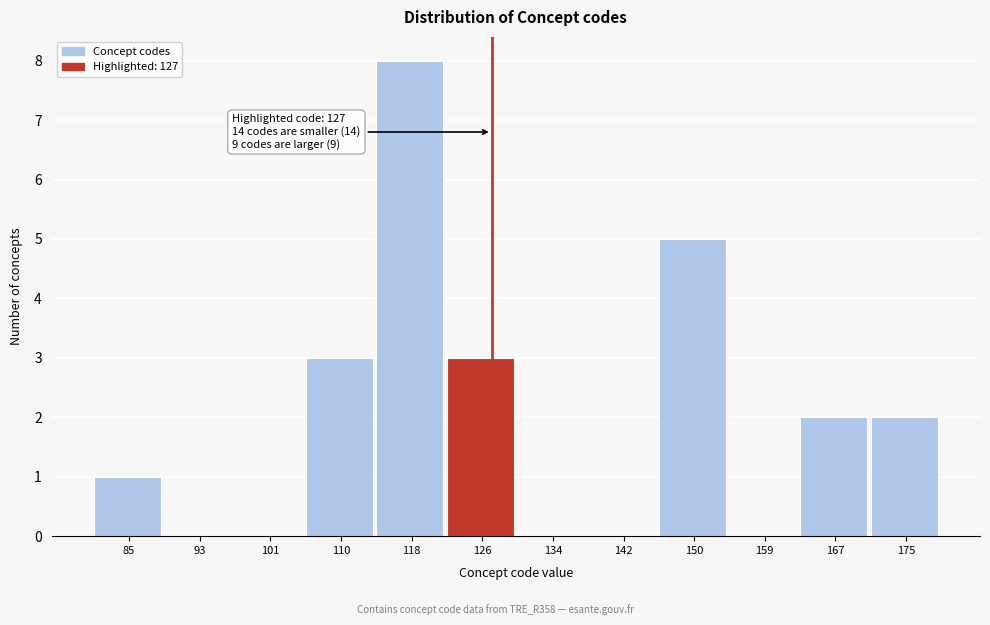

Over which range of the x-axis is the bar tallest?

114 to 122